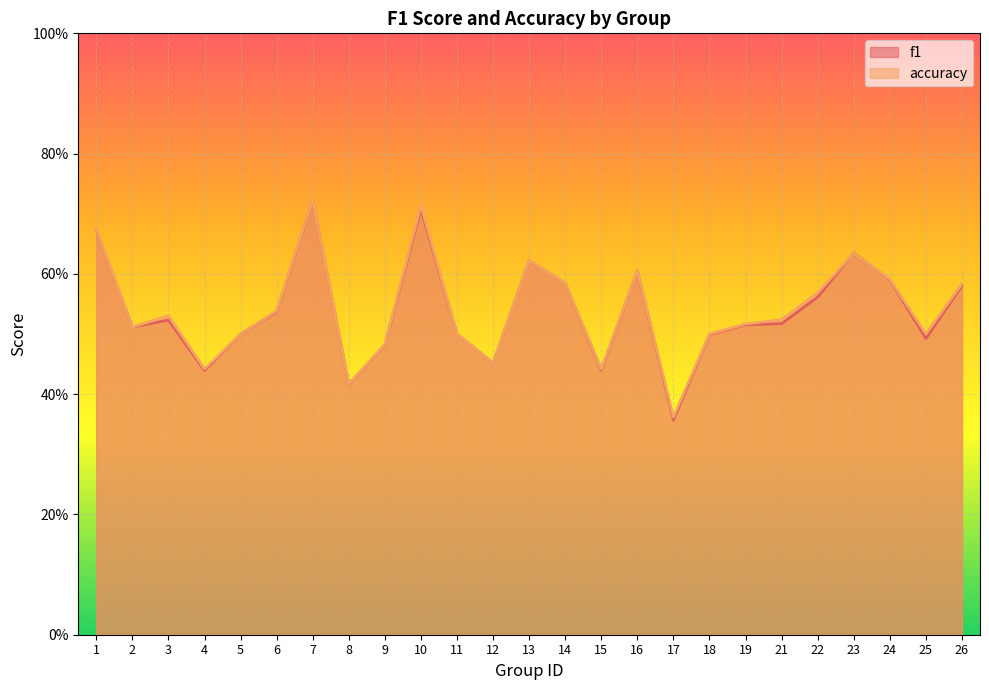

What is the value of the accuracy point at the 12th from the left?

0.5